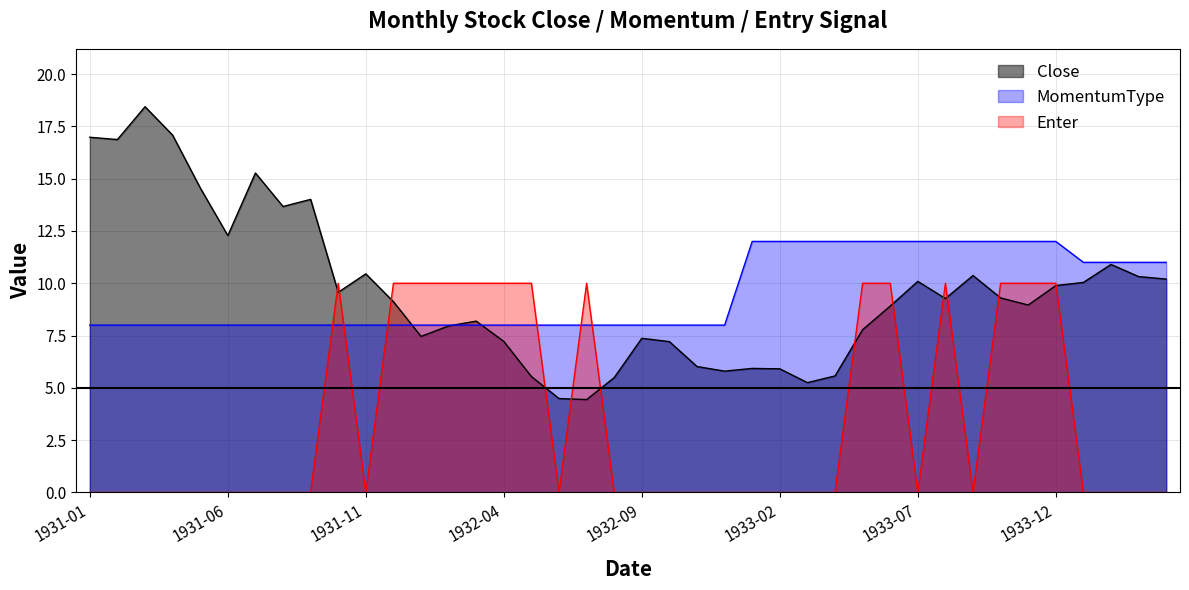

What is the difference between the highest and lowest values at 1932-03?

2.0